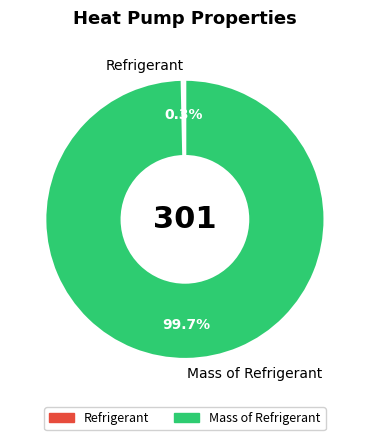

How many slices are in this pie chart?

2